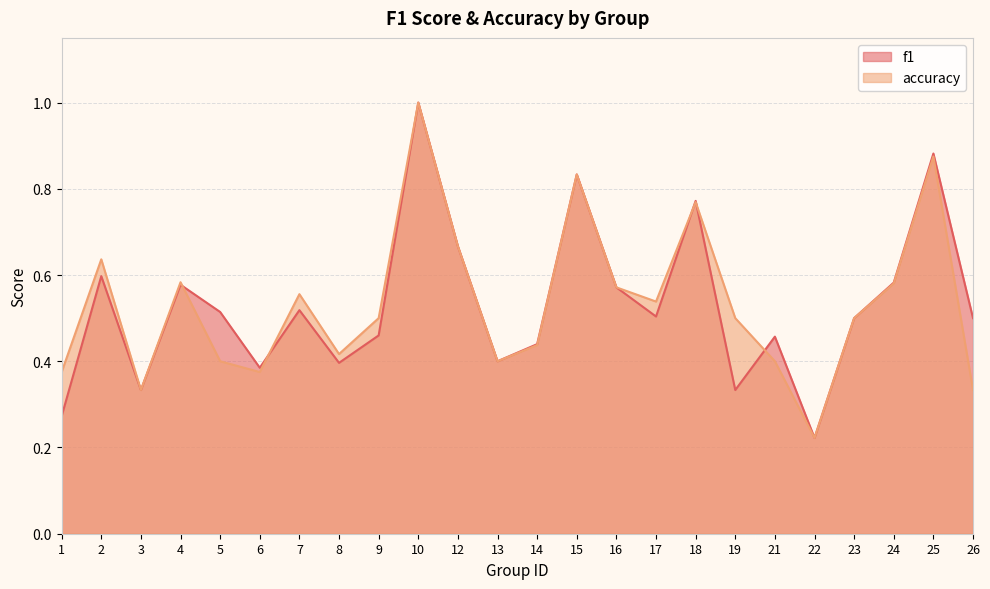

How many series are shown in this chart?

2